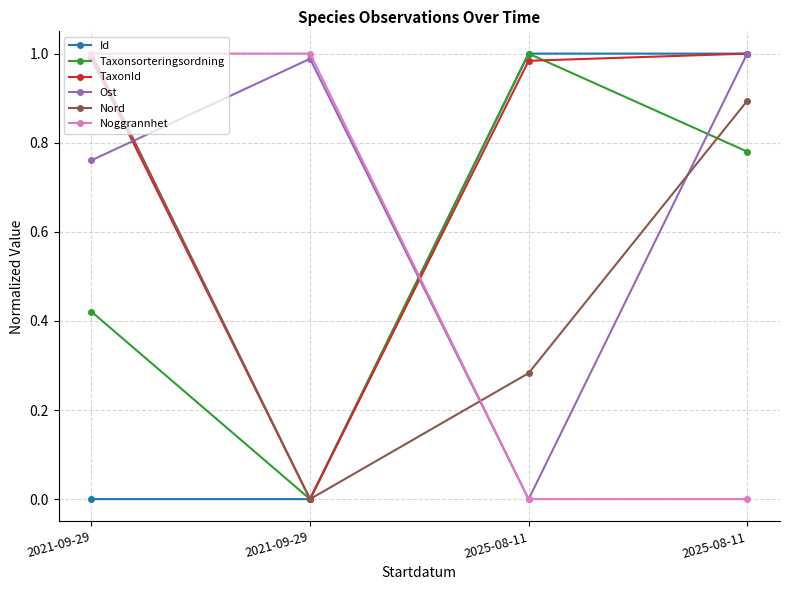

How many positive values does the TaxonId series have?

3